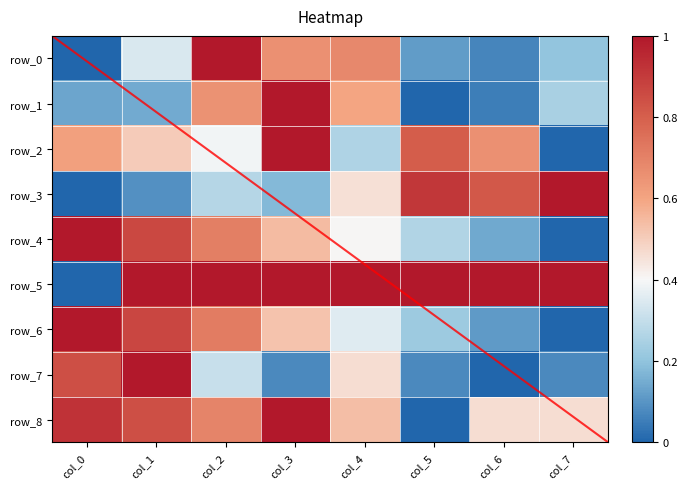

At which label does row_2 reach its minimum?

col_7